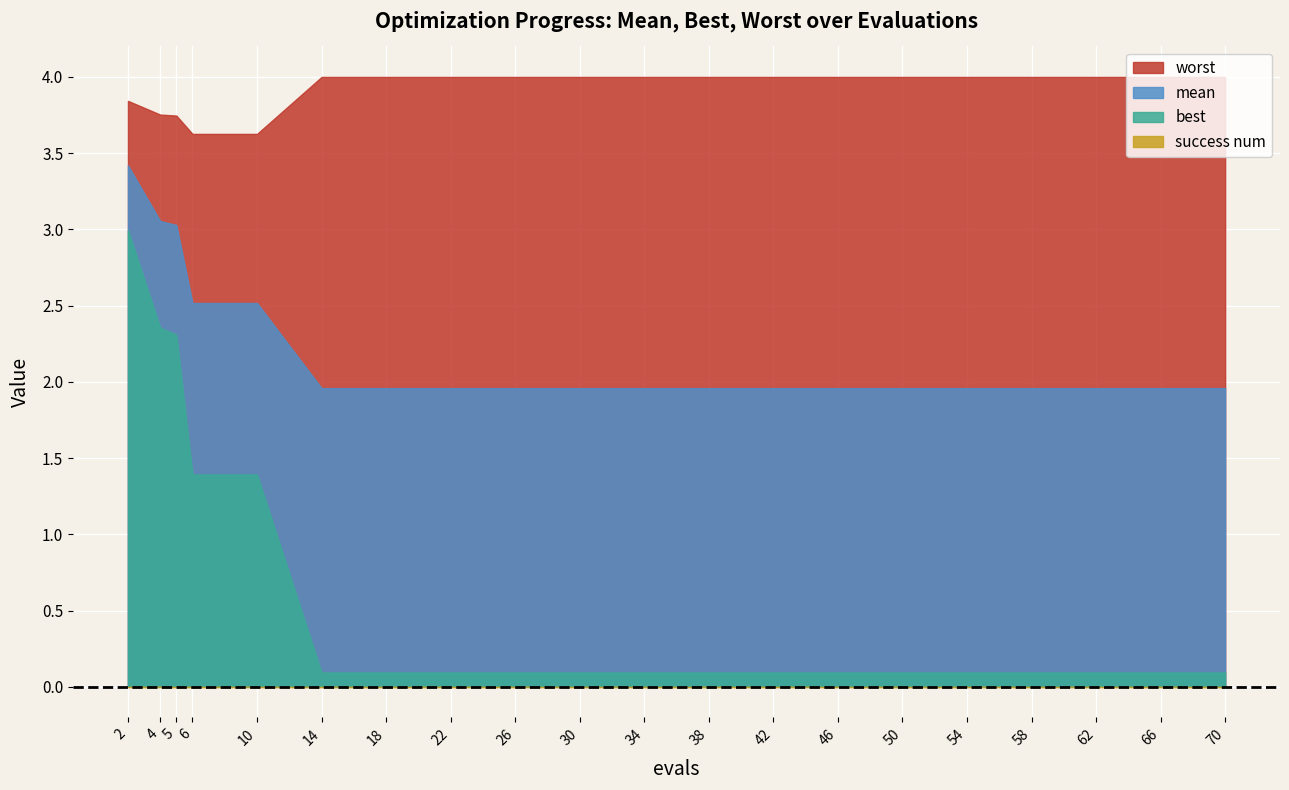

What is the difference between the second highest and second lowest values in the best series?

2.3